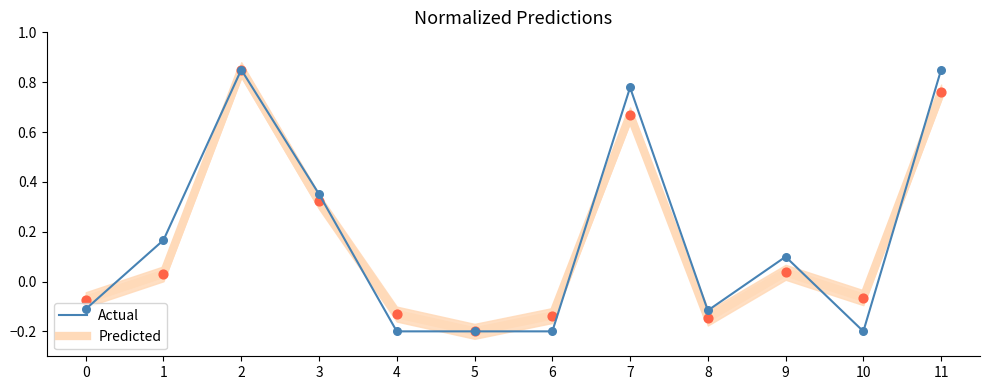

What is the total value across all series at 3?

0.7